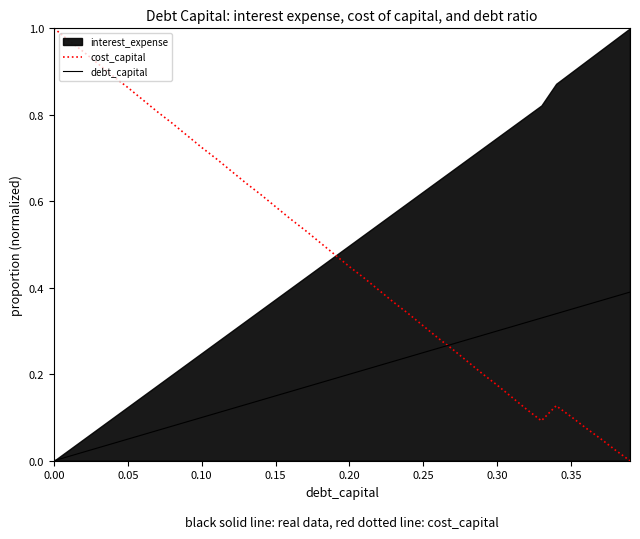

How many intersections are there between debt_capital and cost_capital?

1